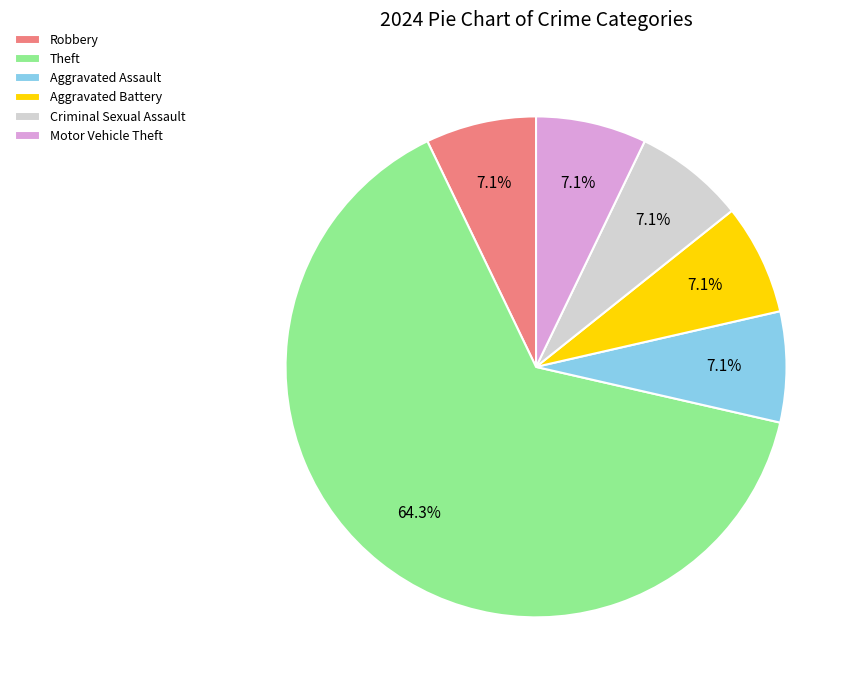

What is the ratio of the value at Aggravated Battery to the value at Theft?

0.1